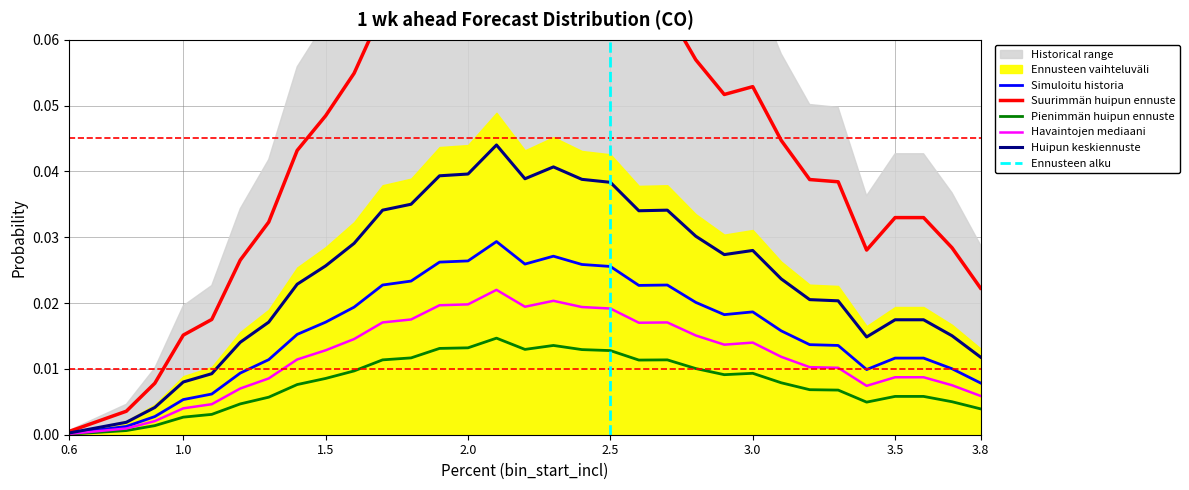

Rank the categories by value from lowest to highest.

0.6, 0.7, 0.8, 0.9, 1.0, 1.1, 3.8, 1.2, 3.4, 3.7, 1.3, 3.5, 3.6, 3.3, 3.2, 1.4, 3.1, 1.5, 2.9, 3.0, 1.6, 2.8, 2.6, 1.7, 2.7, 1.8, 2.5, 2.4, 2.2, 1.9, 2.0, 2.3, 2.1